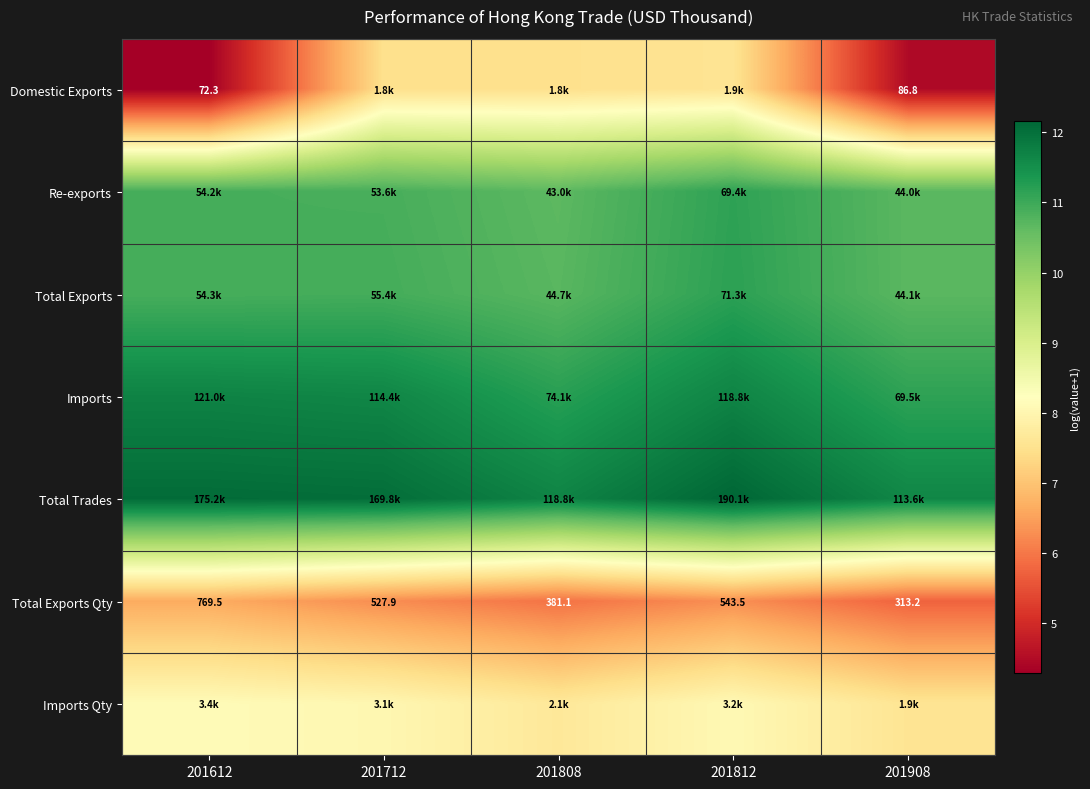

The value of Imports at 201908 is 17.5. True or false?

False